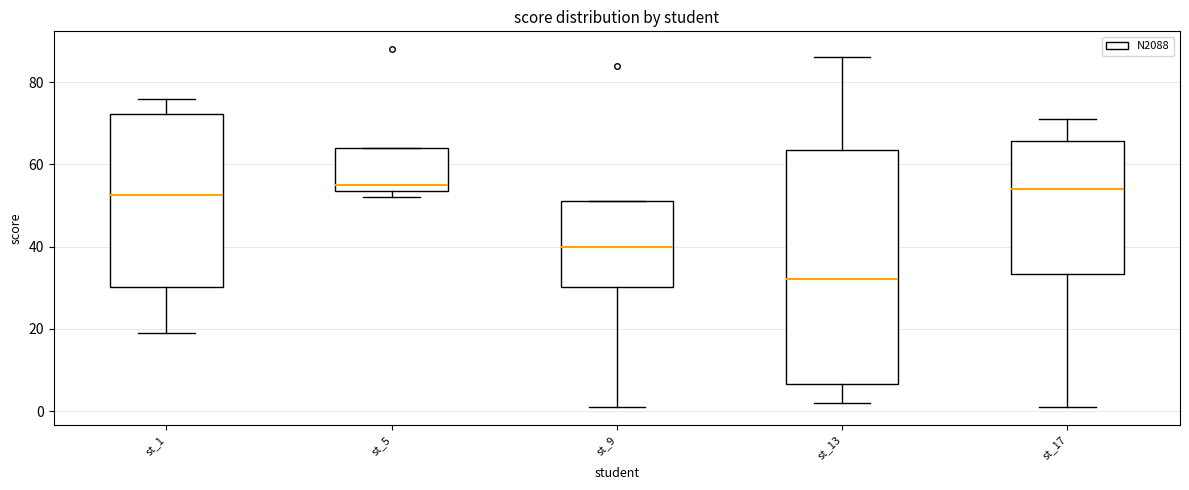

Reading left to right, transcribe this box plot: for each box, give where its median line is, the range the box spans, and where its two whiskers end, as read against the y-axis. The values are not printed on the chart, so give them approximately, as read against the axis.

st_1: median 52, box 30 to 72, whiskers 20 to 76
st_5: median 56, box 54 to 64, whiskers 52 to 64
st_9: median 40, box 30 to 52, whiskers 2 to 52
st_13: median 32, box 6 to 64, whiskers 2 to 86
st_17: median 54, box 34 to 66, whiskers 2 to 72